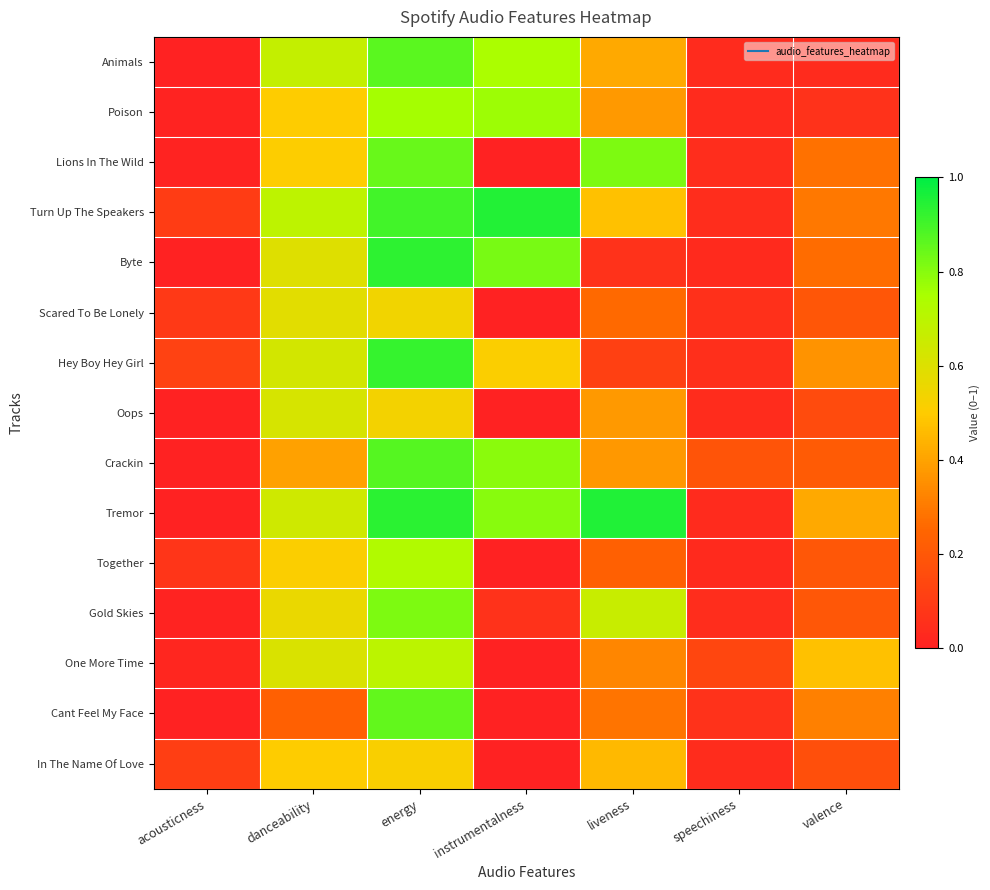

Reading right to left, extract all data points from this chart.

Animals: valence=0.0	speechiness=0.0	liveness=0.4	instrumentalness=0.7	energy=0.9	danceability=0.7	acousticness=0.0
Poison: valence=0.1	speechiness=0.0	liveness=0.4	instrumentalness=0.8	energy=0.8	danceability=0.5	acousticness=0.0
Lions In The Wild: valence=0.3	speechiness=0.0	liveness=0.8	instrumentalness=0.0	energy=0.8	danceability=0.5	acousticness=0.0
Turn Up The Speakers: valence=0.3	speechiness=0.0	liveness=0.5	instrumentalness=0.9	energy=0.9	danceability=0.7	acousticness=0.1
Byte: valence=0.3	speechiness=0.0	liveness=0.1	instrumentalness=0.8	energy=0.9	danceability=0.6	acousticness=0.0
Scared To Be Lonely: valence=0.2	speechiness=0.1	liveness=0.3	instrumentalness=0.0	energy=0.5	danceability=0.6	acousticness=0.1
Hey Boy Hey Girl: valence=0.4	speechiness=0.1	liveness=0.1	instrumentalness=0.5	energy=0.9	danceability=0.6	acousticness=0.1
Oops: valence=0.2	speechiness=0.0	liveness=0.4	instrumentalness=0.0	energy=0.5	danceability=0.6	acousticness=0.0
Crackin: valence=0.2	speechiness=0.2	liveness=0.4	instrumentalness=0.8	energy=0.9	danceability=0.4	acousticness=0.0
Tremor: valence=0.4	speechiness=0.0	liveness=0.9	instrumentalness=0.8	energy=0.9	danceability=0.6	acousticness=0.0
Together: valence=0.2	speechiness=0.0	liveness=0.2	instrumentalness=0.0	energy=0.7	danceability=0.5	acousticness=0.1
Gold Skies: valence=0.2	speechiness=0.0	liveness=0.7	instrumentalness=0.1	energy=0.8	danceability=0.6	acousticness=0.0
One More Time: valence=0.5	speechiness=0.1	liveness=0.3	instrumentalness=0.0	energy=0.7	danceability=0.6	acousticness=0.0
Cant Feel My Face: valence=0.3	speechiness=0.1	liveness=0.3	instrumentalness=0.0	energy=0.9	danceability=0.2	acousticness=0.0
In The Name Of Love: valence=0.2	speechiness=0.0	liveness=0.5	instrumentalness=0.0	energy=0.5	danceability=0.5	acousticness=0.1